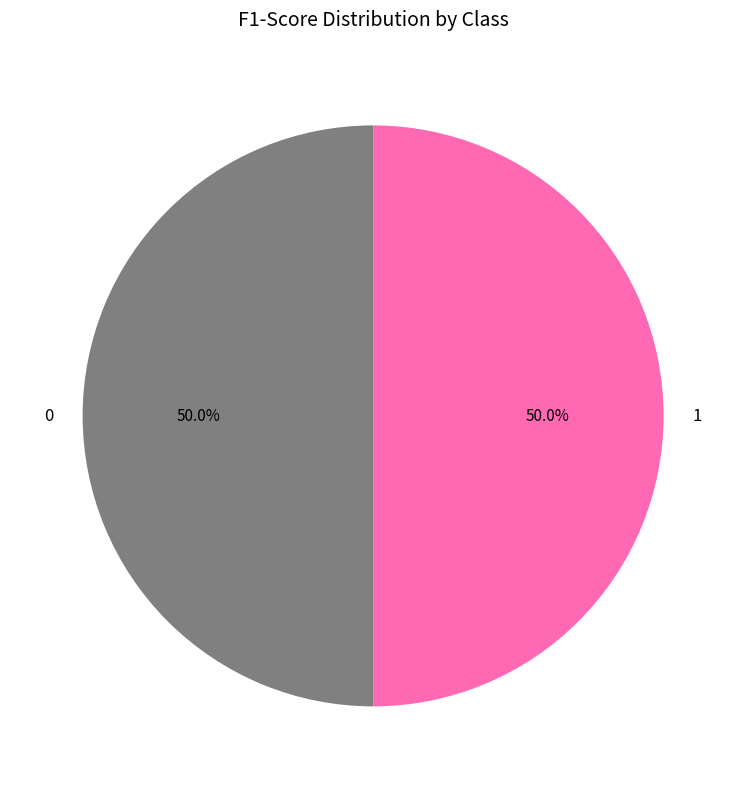

Is it true that 0 is 50% of the pie?

True